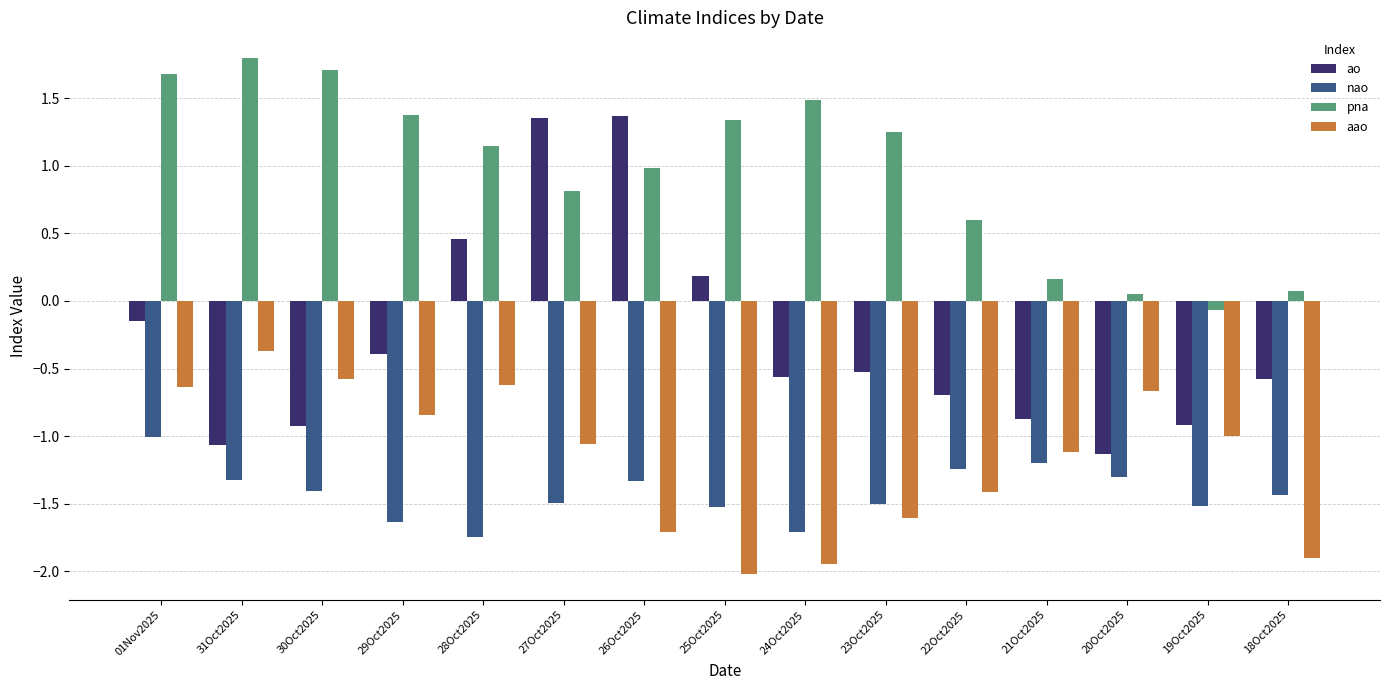

Which category has the lowest value across all series?

25Oct2025